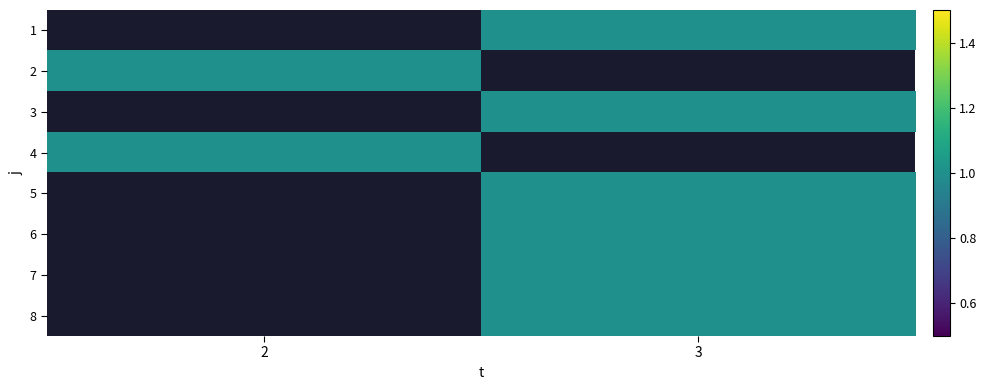

How many values in row_4 are above zero?

1